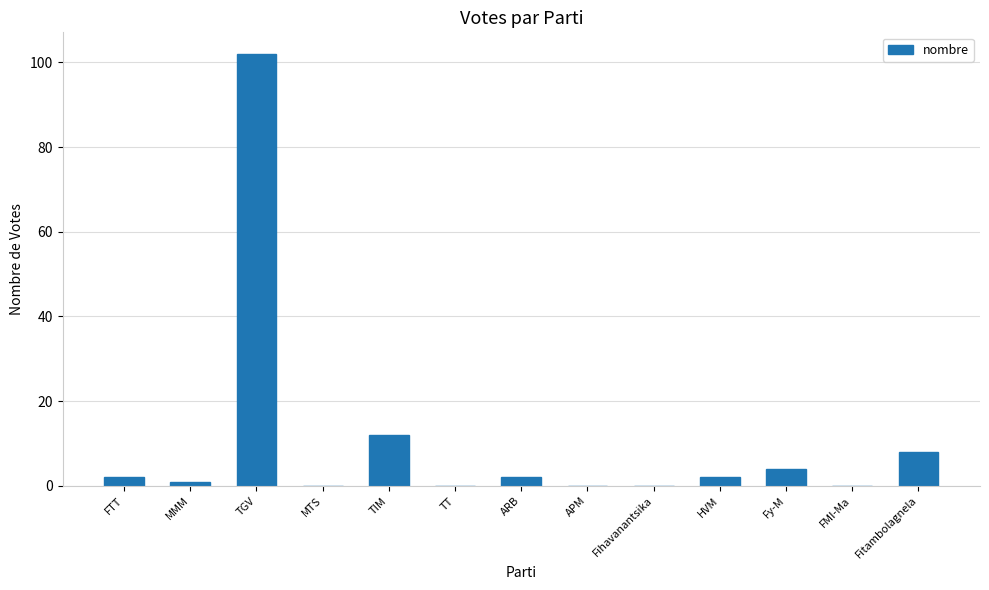

Between MTS and Fitambolagnela, which is larger?

Fitambolagnela